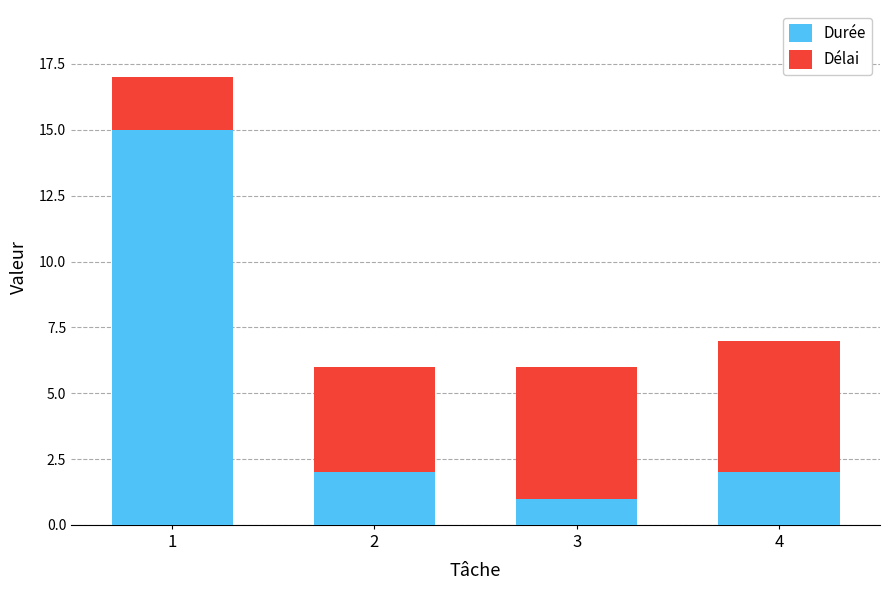

What is the difference between the maximum and second lowest values in the Durée series?

13